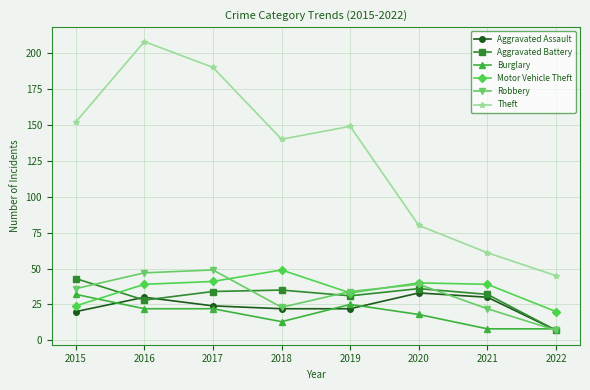

At 2016, list the series in order from smallest to largest.

Burglary, Aggravated Battery, Aggravated Assault, Motor Vehicle Theft, Robbery, Theft